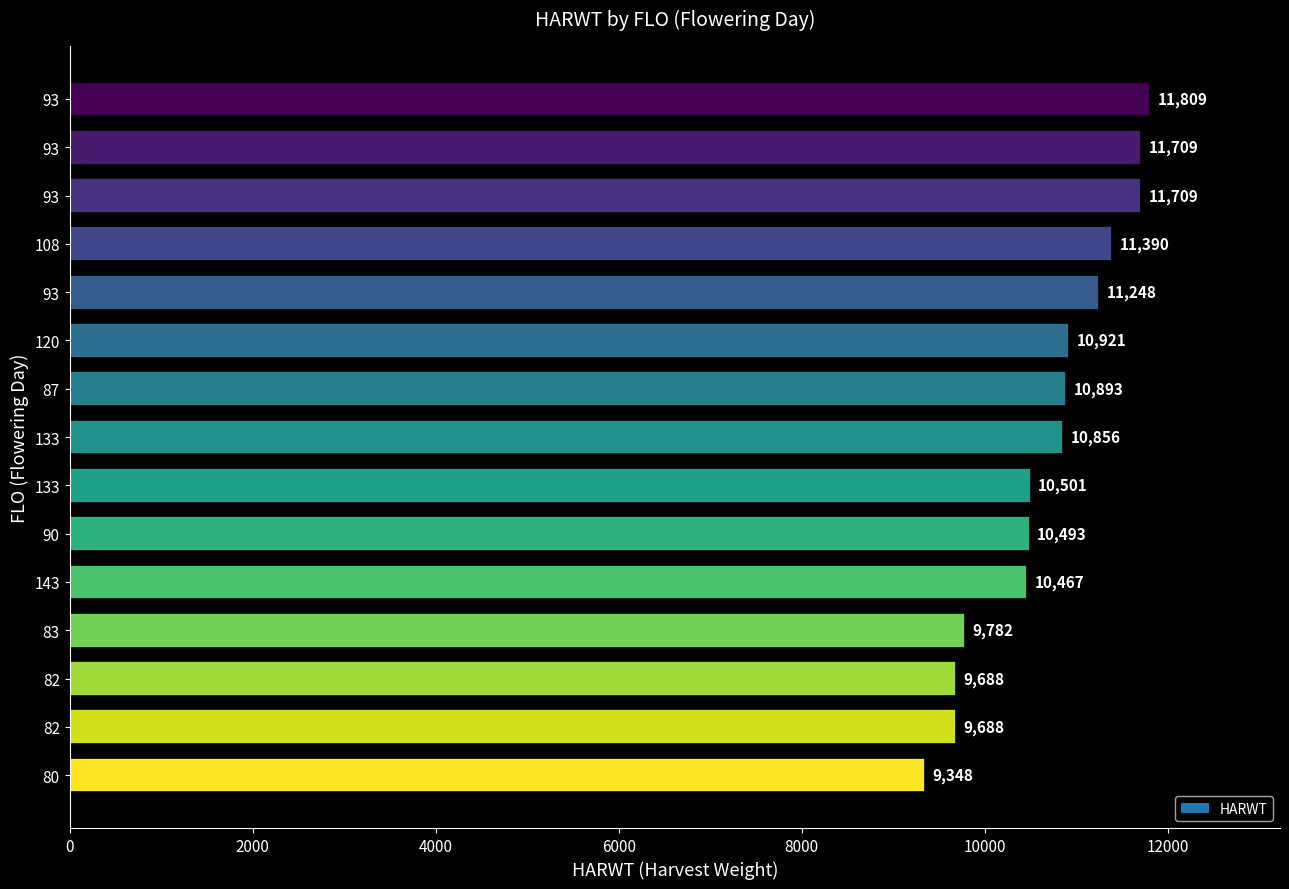

How many categories are shown in the chart?

15